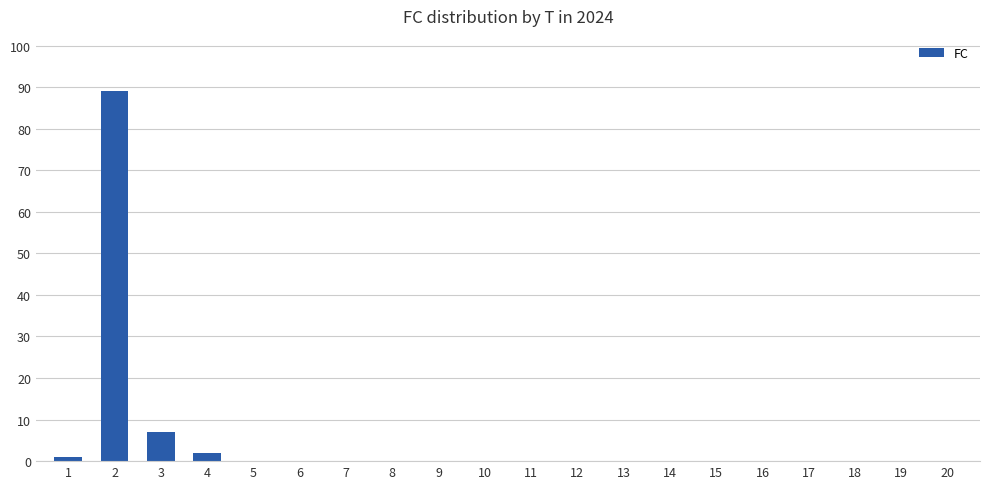

Is it true that the value at 9 is 0?

True